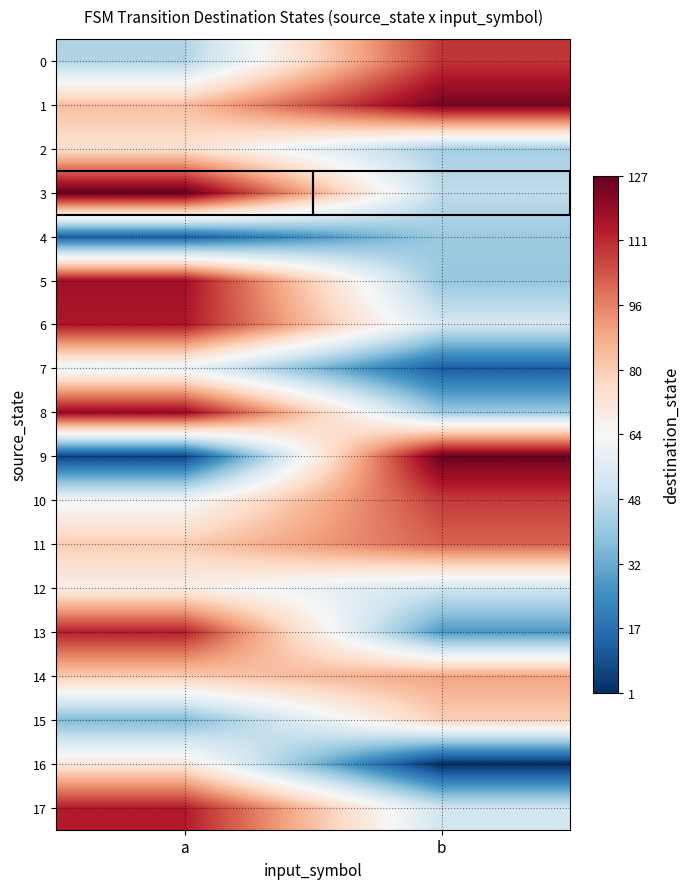

Reading left to right, extract all data points from this chart.

0: a=45	b=109
1: a=83	b=124
2: a=74	b=43
3: a=127	b=48
4: a=13	b=41
5: a=117	b=40
6: a=115	b=53
7: a=60	b=12
8: a=119	b=41
9: a=6	b=126
10: a=62	b=108
11: a=80	b=101
12: a=68	b=52
13: a=113	b=28
14: a=80	b=89
15: a=36	b=79
16: a=71	b=1
17: a=114	b=52